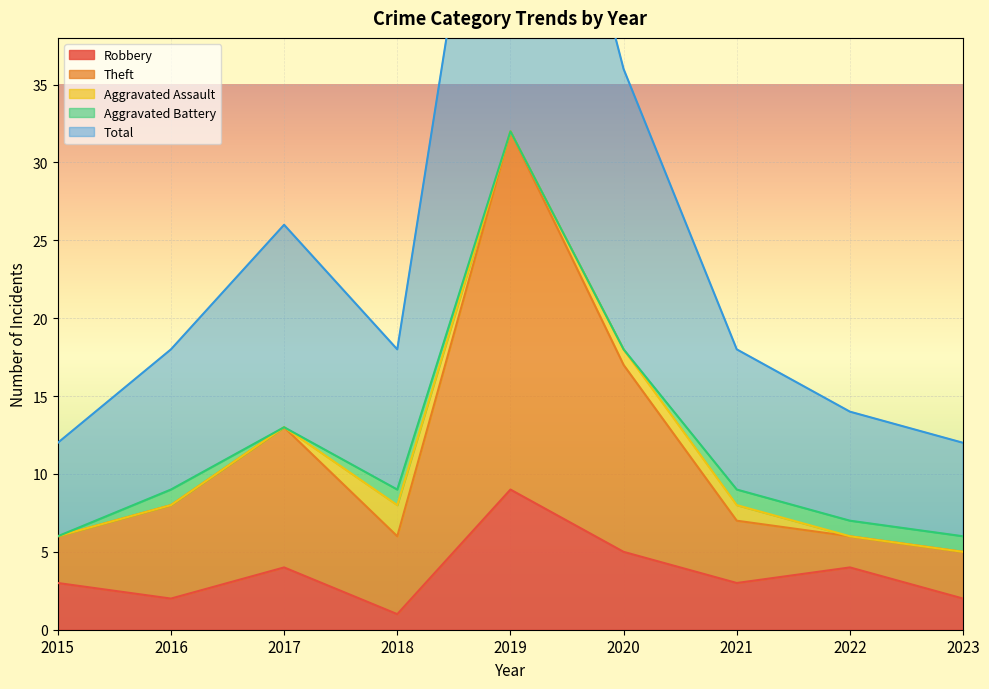

List the labels in order of Total value, smallest first.

2015, 2023, 2022, 2016, 2018, 2021, 2017, 2020, 2019